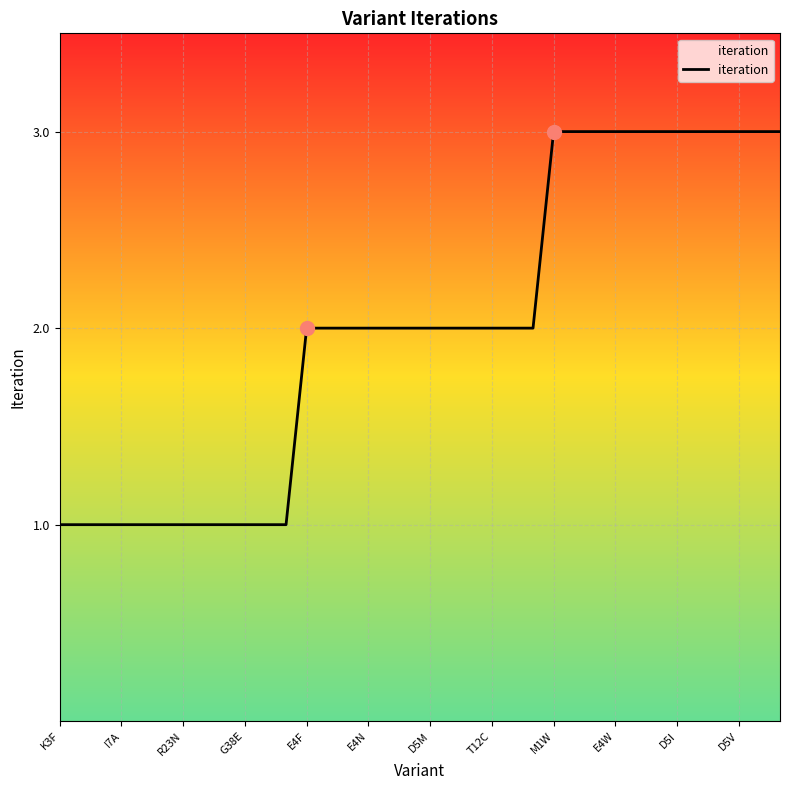

What is the minimum value shown in the chart?

1